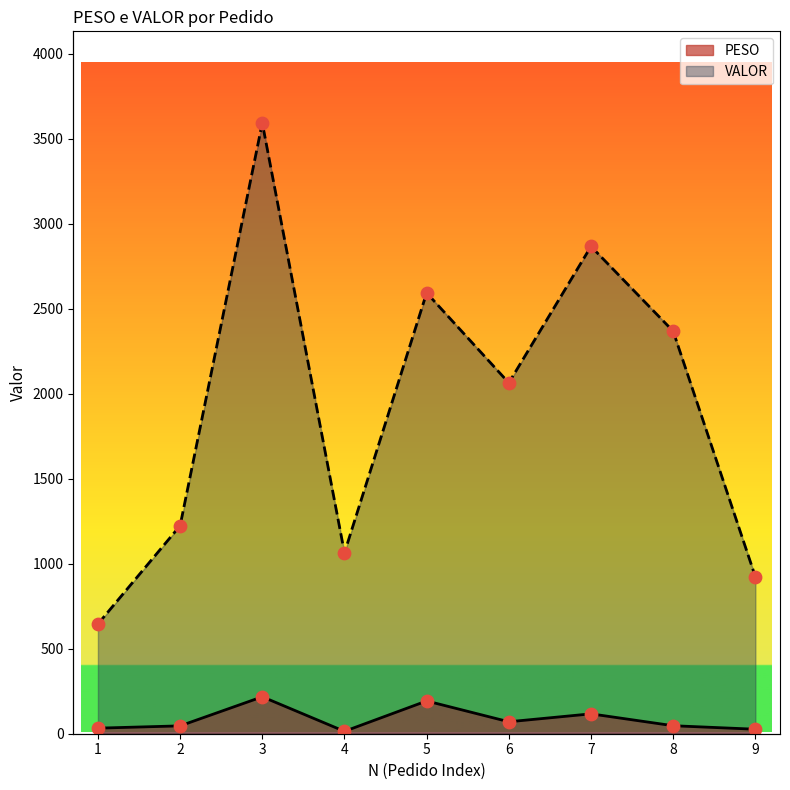

At which category is the sum across all series the highest?

3